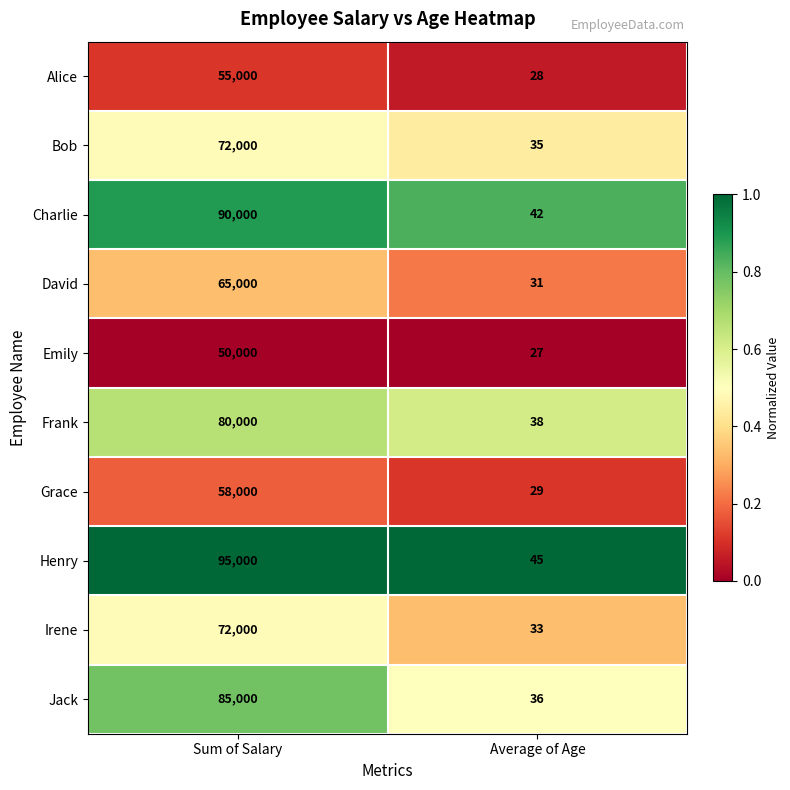

At Average of Age, list the series in order from largest to smallest.

Henry, Charlie, Frank, Jack, Bob, Irene, David, Grace, Alice, Emily